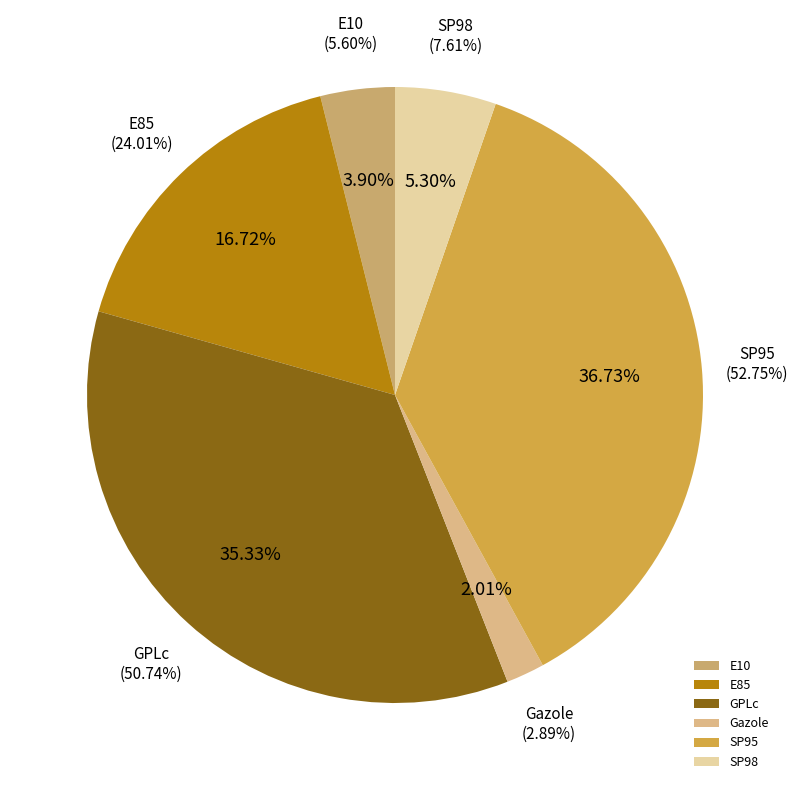

Combined, do Gazole and GPLc account for over 50%?

No